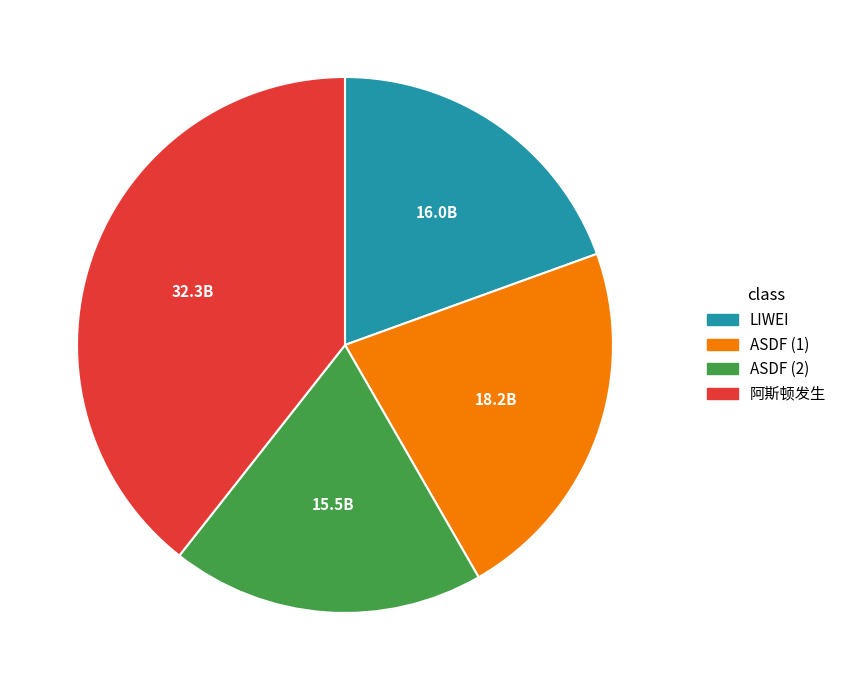

Does any single category account for the majority?

No